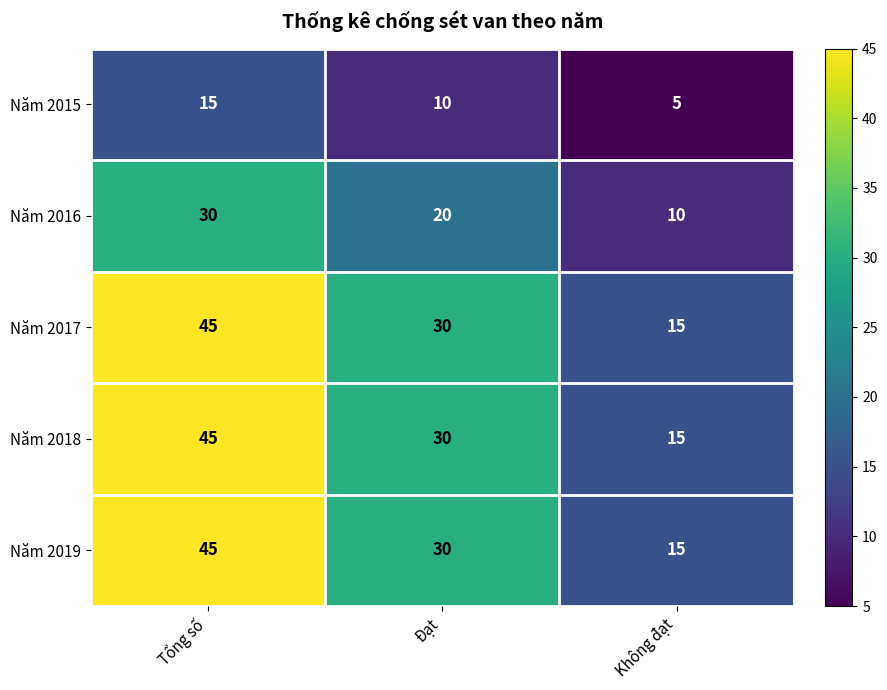

What is the spread (max minus min) of values at Tổng số?

30